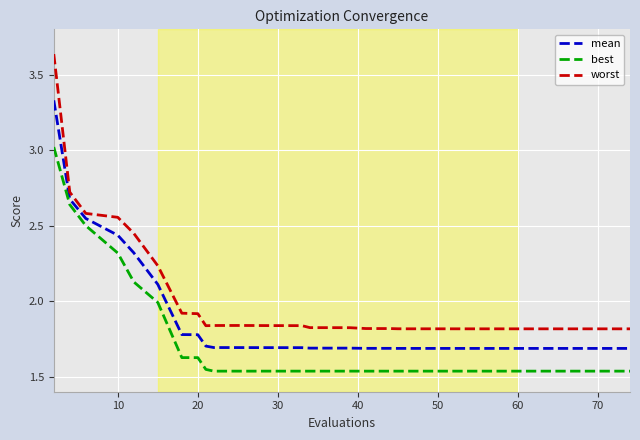

List the series in order of their peak value, lowest first.

best, mean, worst